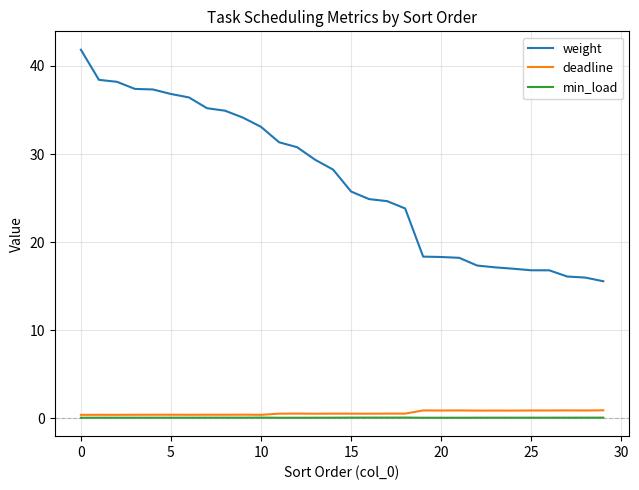

Which series has the largest range (max minus min)?

weight